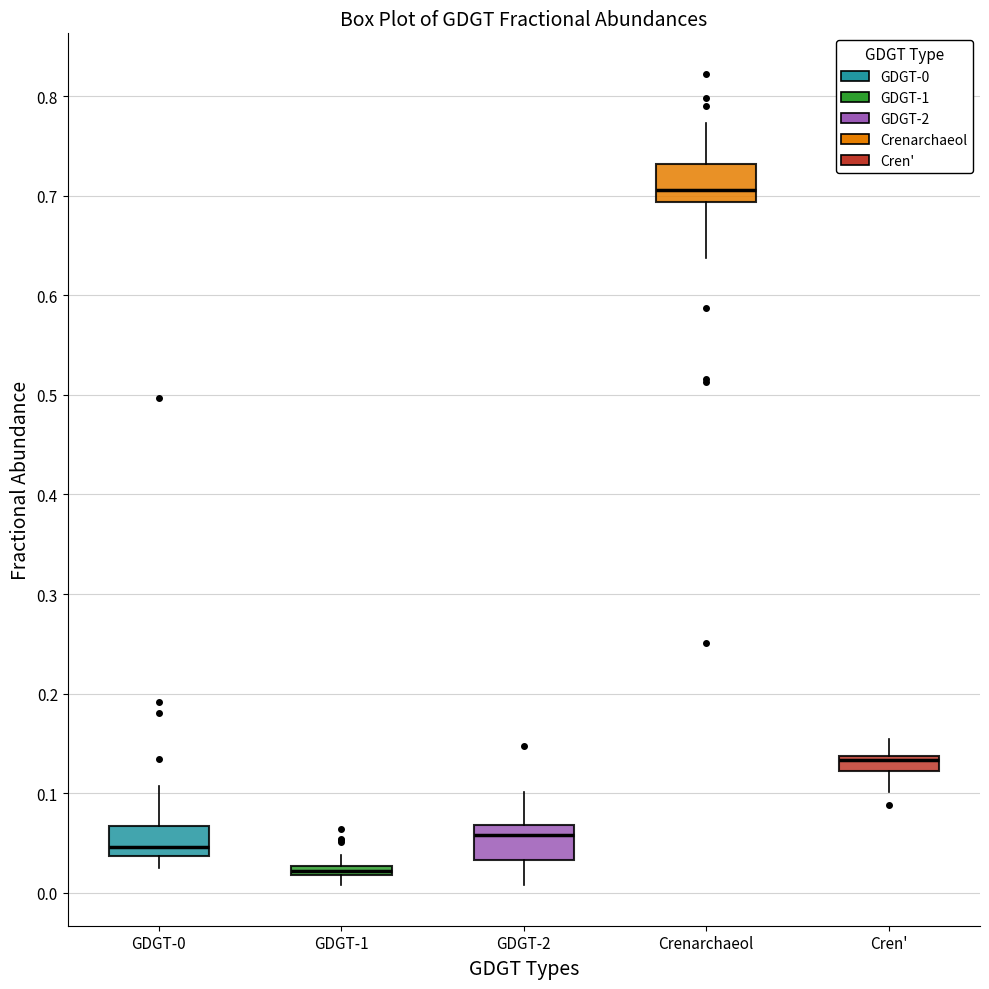

Which box has the lowest median line?

GDGT-1